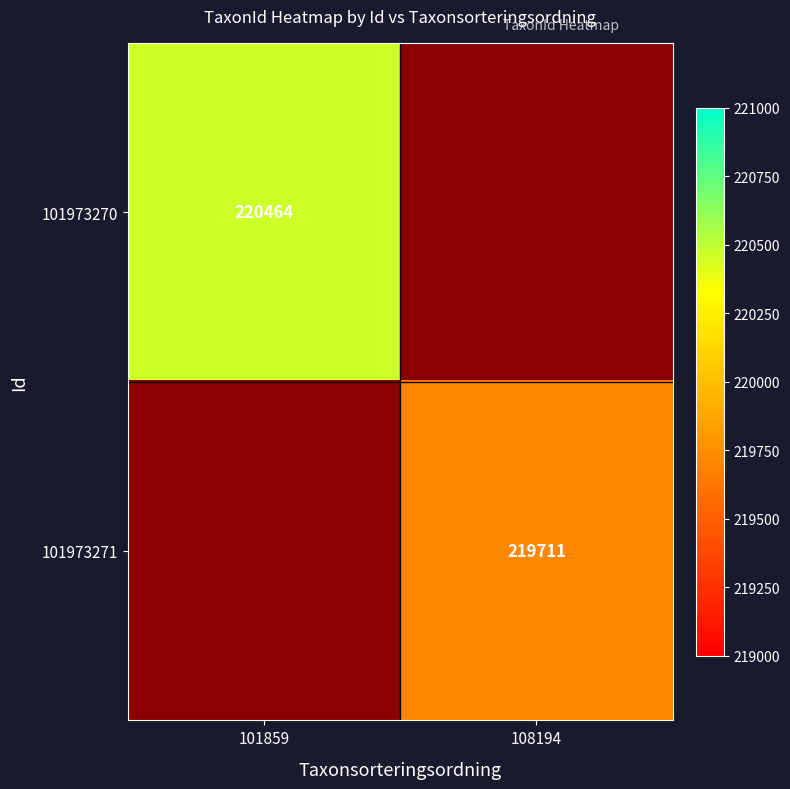

At how many categories does at least one series exceed 220398?

1